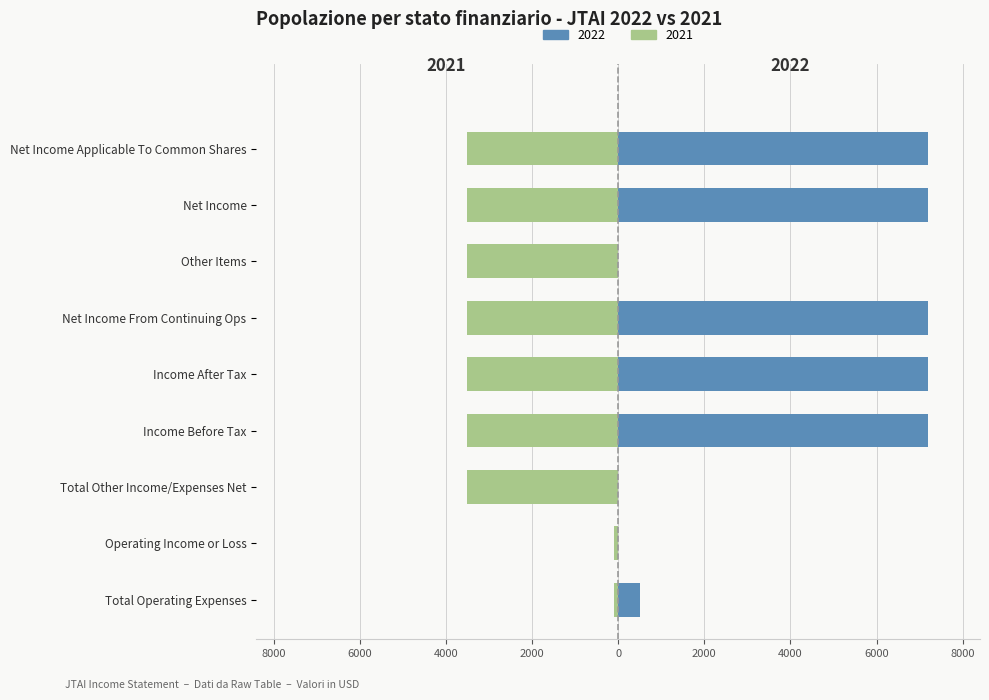

What is the difference between the values at Total Other Income/Expenses Net and Net Income?

7199.9